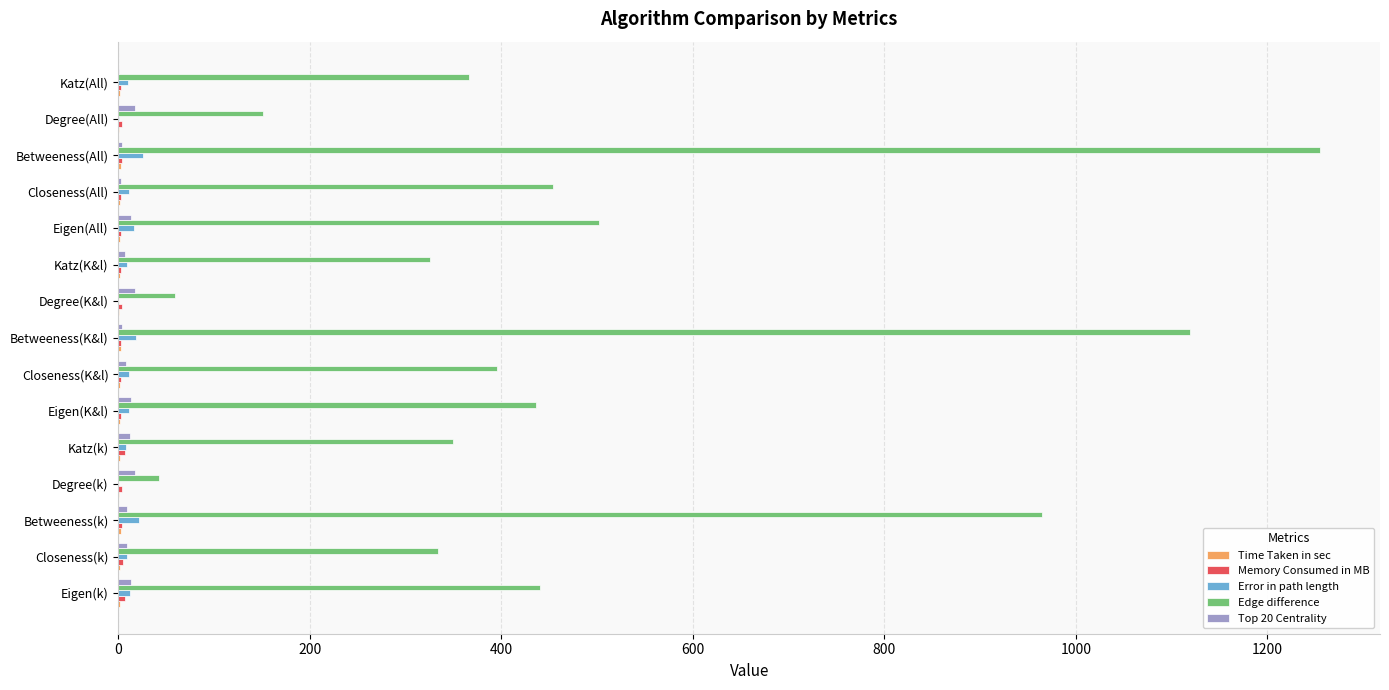

How many distinct data groups are displayed?

5